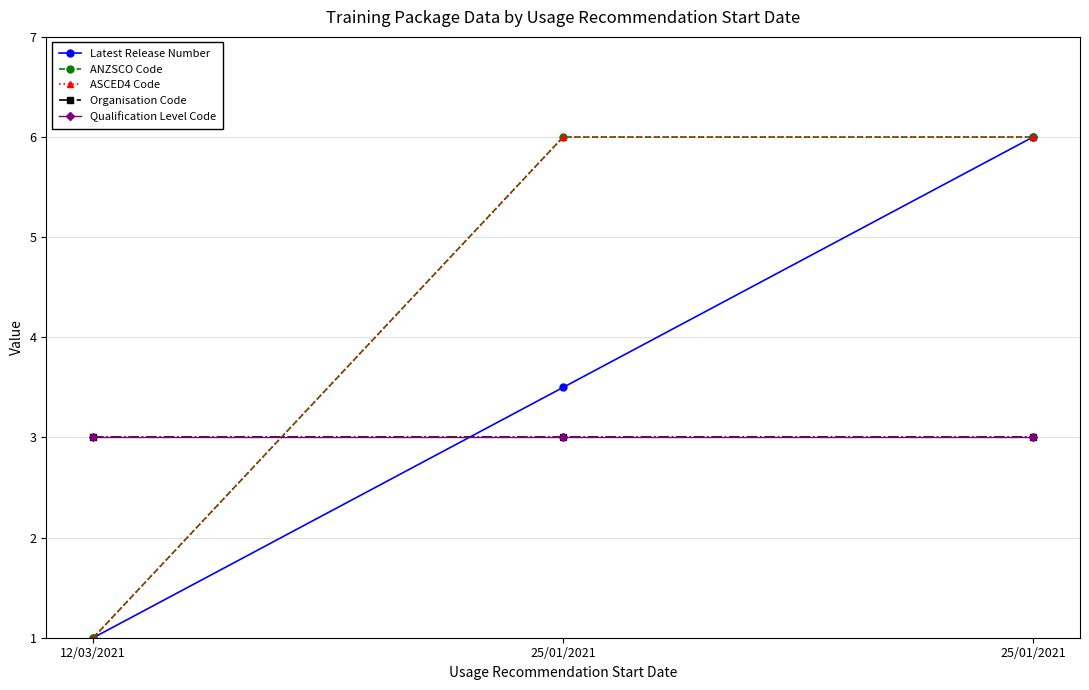

Does the chart have visible grid lines?

Yes